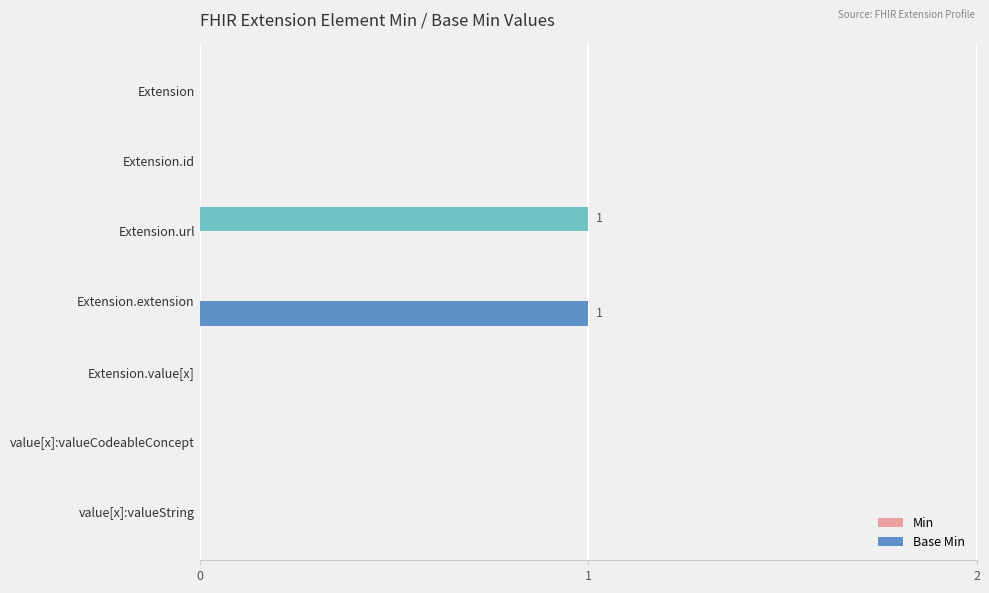

How many series are shown in this chart?

2